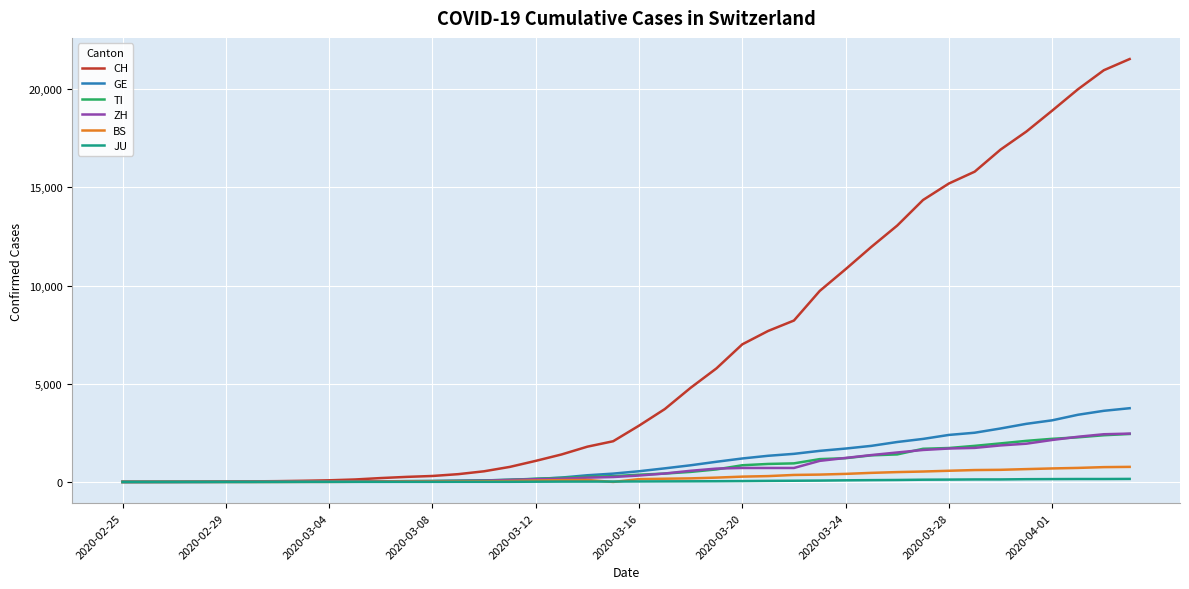

Which series has the largest total across all categories?

CH